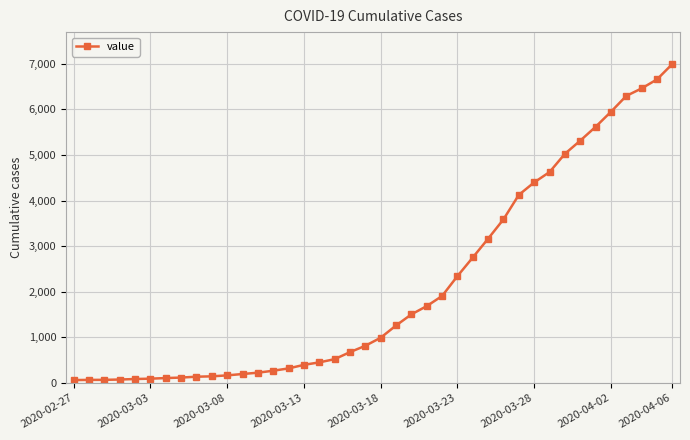

What is the difference between the maximum and minimum values?

6931